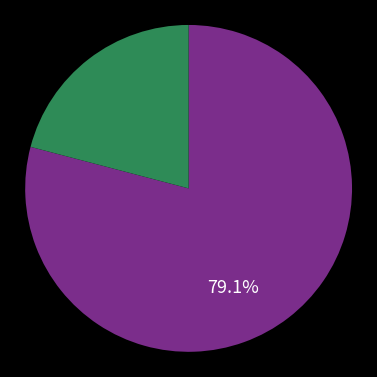

Is there any slice that represents more than half of the pie?

Yes